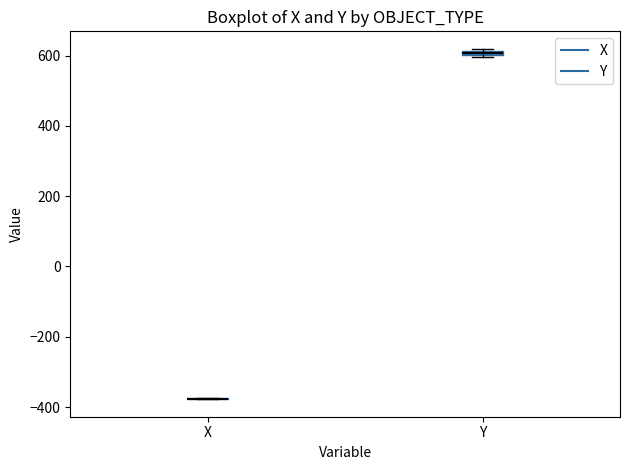

Where is the lower edge of the box for Y on the y-axis? The values are not printed on the chart, so give them approximately, as read against the axis.

600